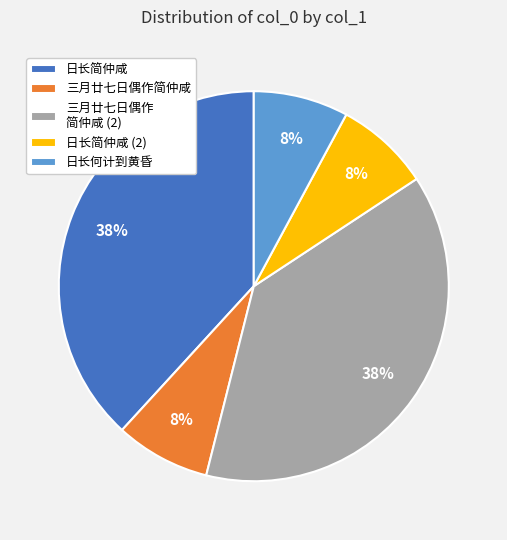

Is 日长何计到黄昏 the majority of the pie?

No